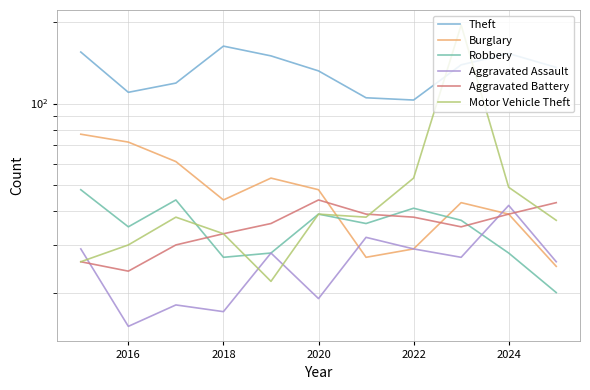

How many values in the Motor Vehicle Theft series exceed 38?

4